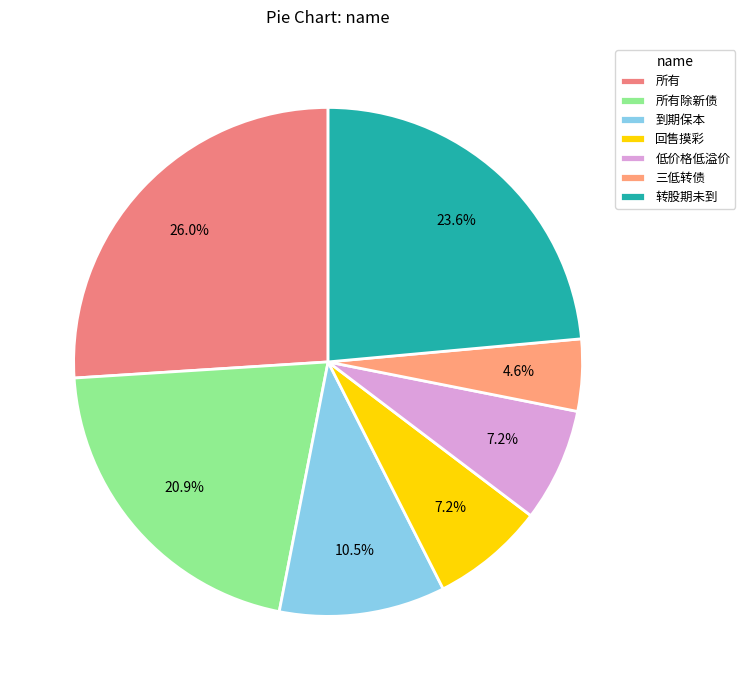

Which category has the smallest portion of the pie?

三低转债